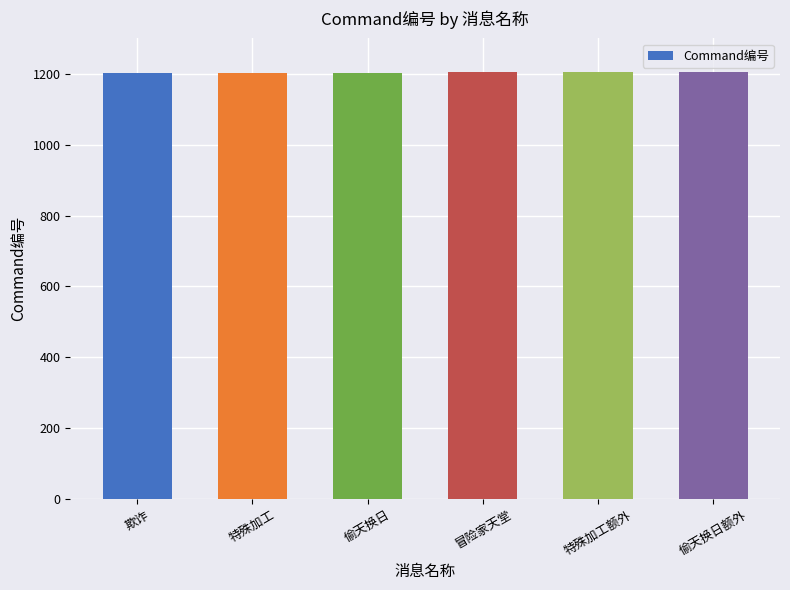

True or false: the data shows 1205 at 特殊加工额外.

True